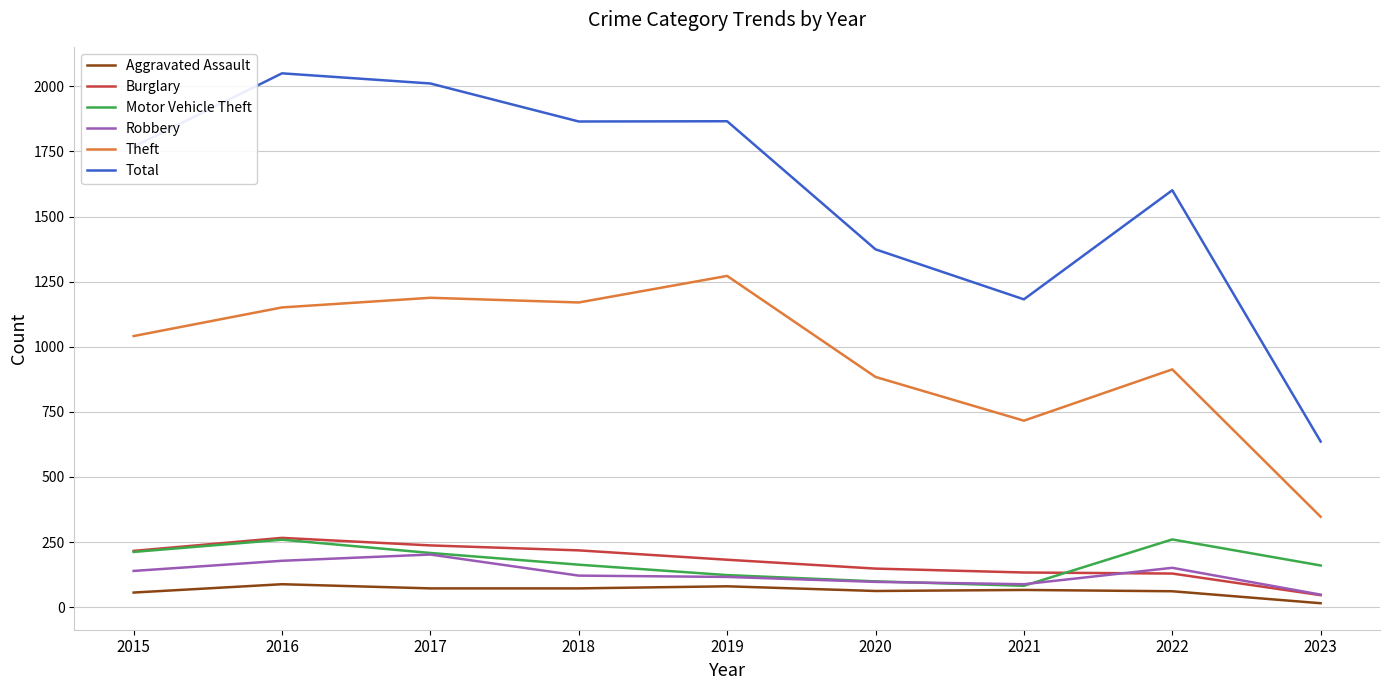

The Total series shows 2050 at 2016. True or false?

True